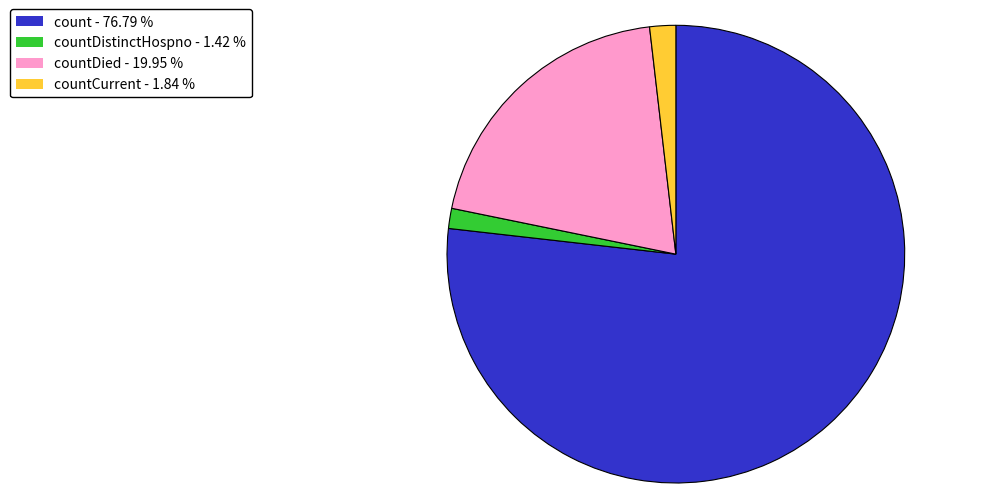

Is there any slice that represents more than half of the pie?

Yes